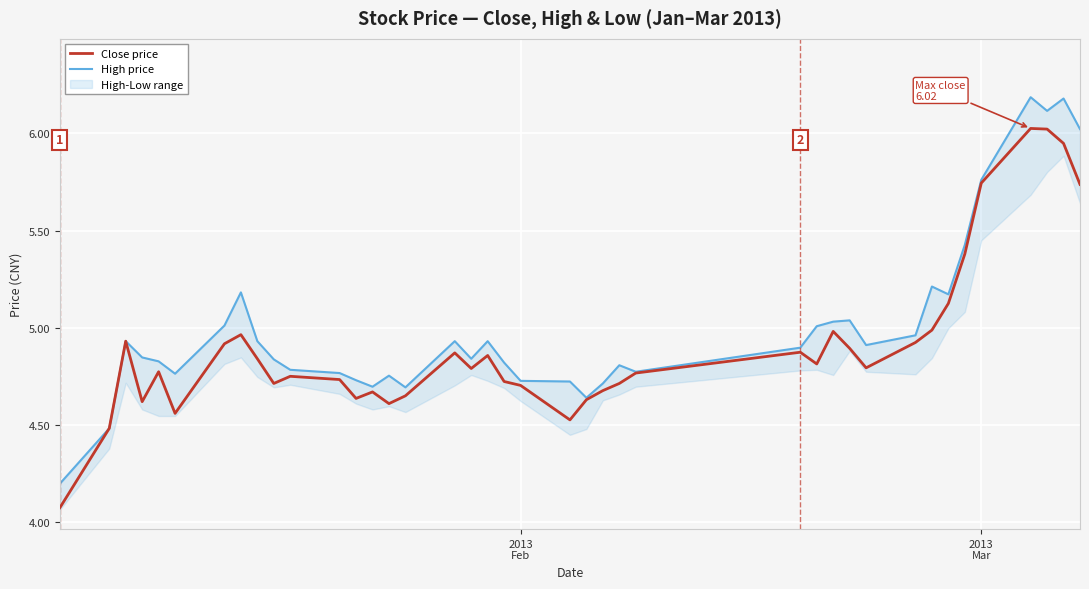

In High price, how many points are higher than both neighbors (excluding endpoints)?

10